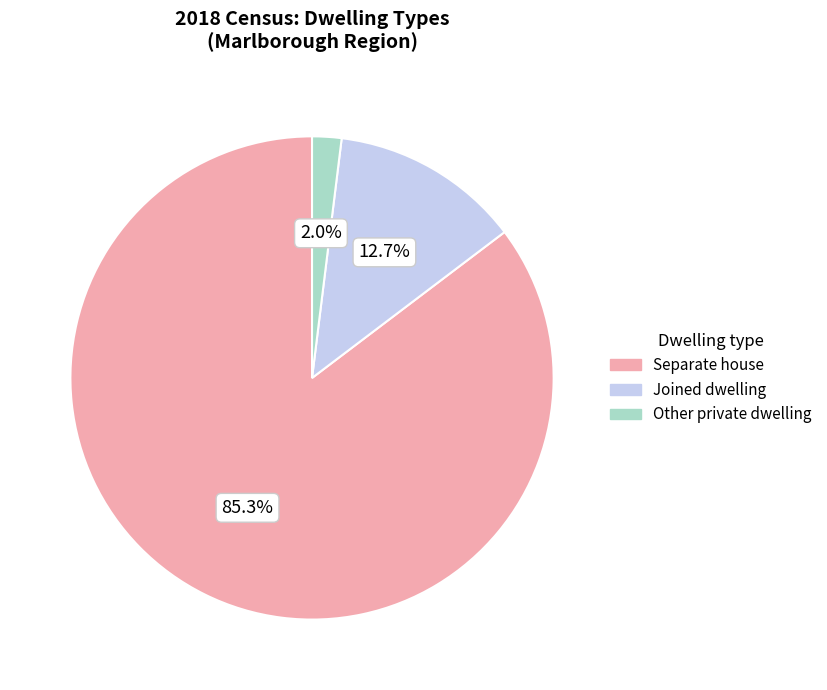

Which category has the smallest portion of the pie?

Other private dwelling